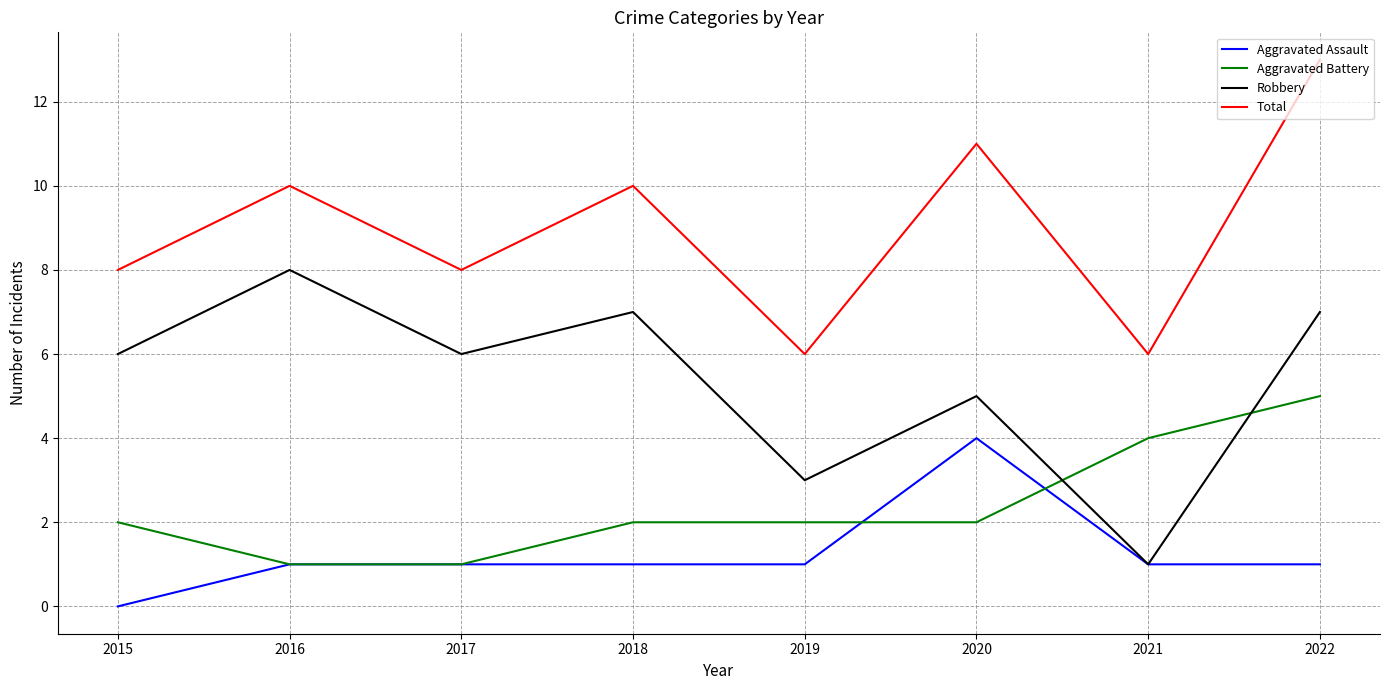

True or false: Total and Aggravated Battery intersect in this chart.

False